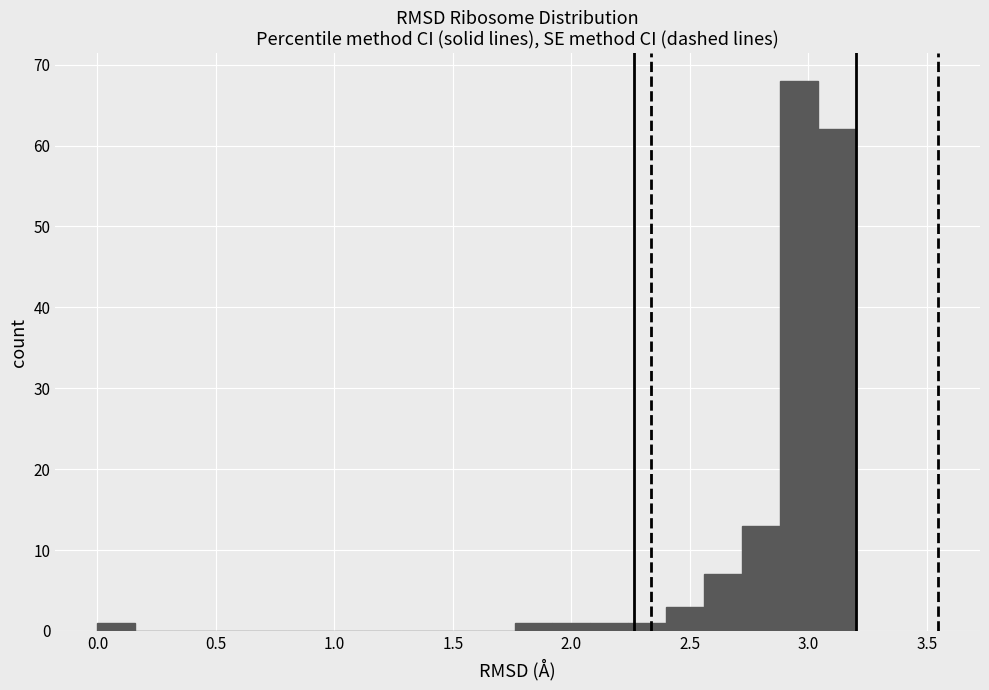

Around what value on the x-axis is the tallest bar? Give the approximate position of its centre, as read against the axis.

2.95